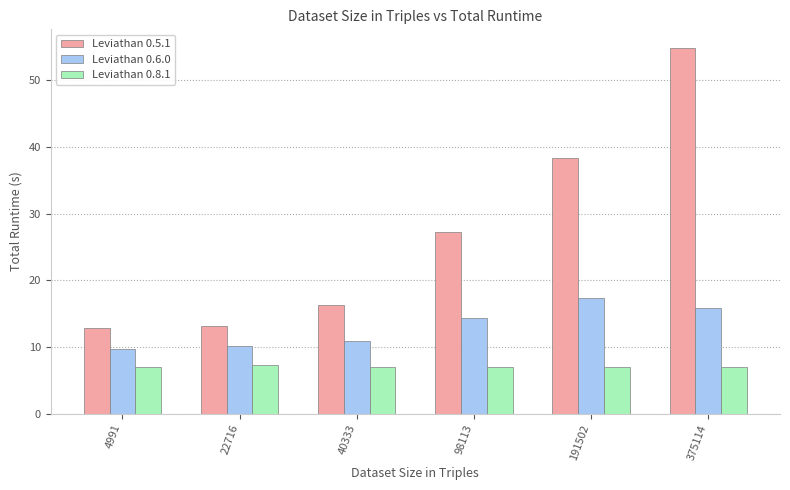

Which series changed the most between 4991 and 98113?

Leviathan 0.5.1